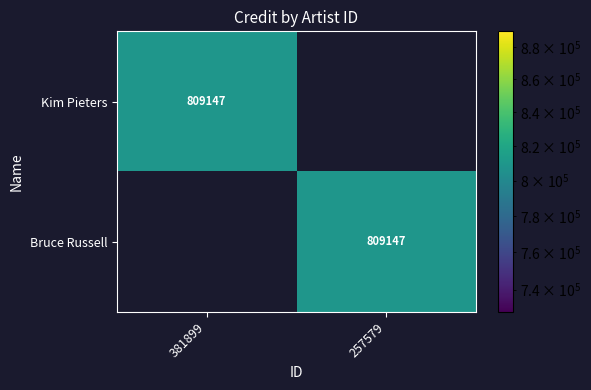

Which series has the largest range (max minus min)?

Kim Pieters